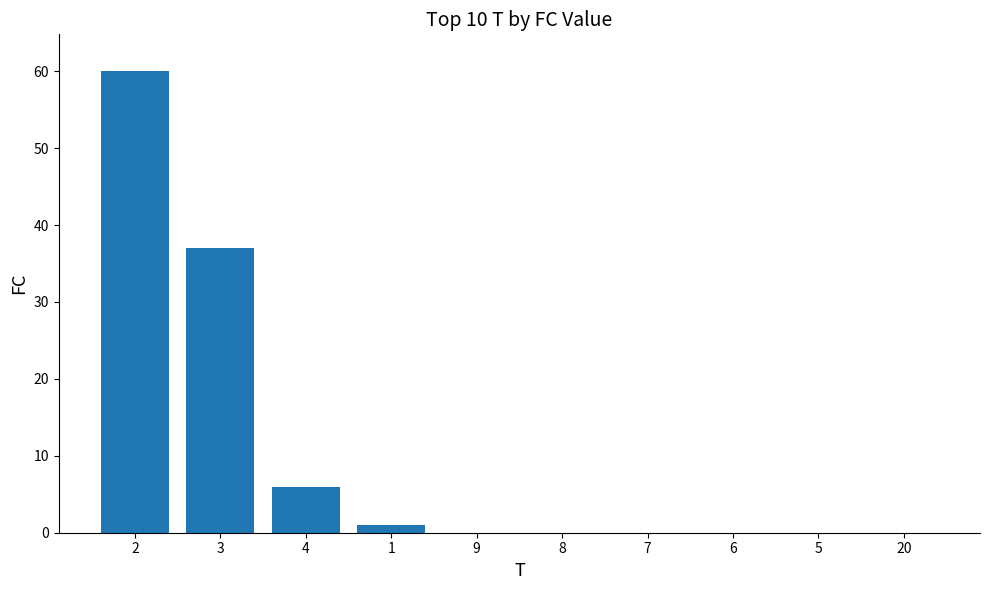

Which has a higher value, 9 or 3?

3